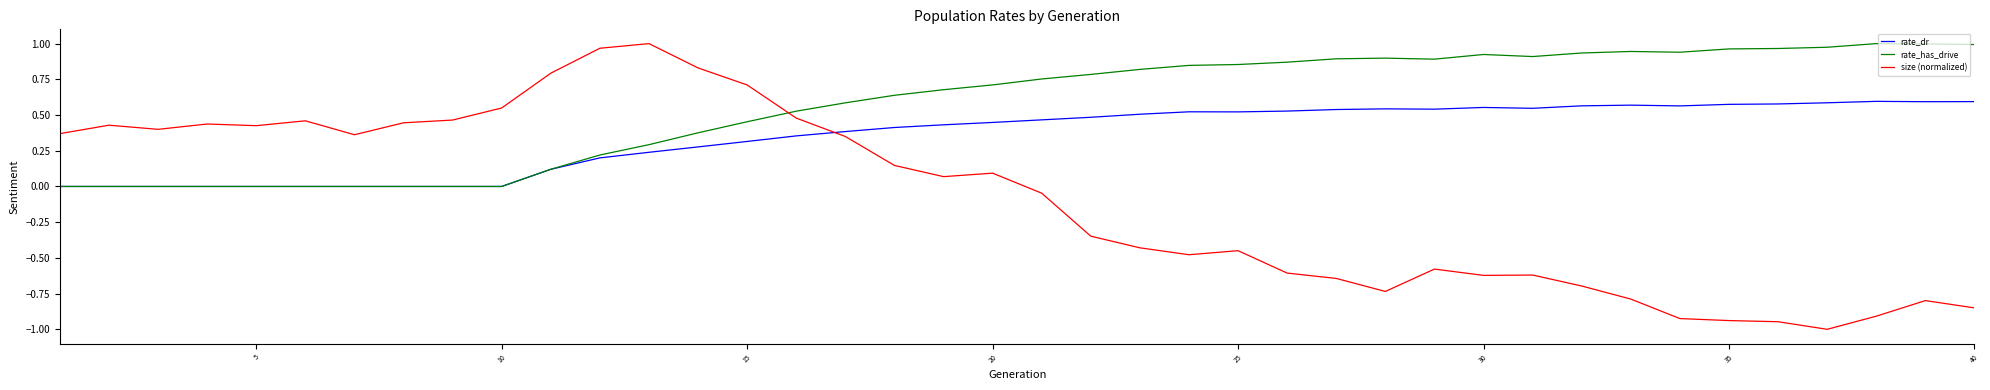

True or false: rate_dr and size (normalized) cross at least once.

True